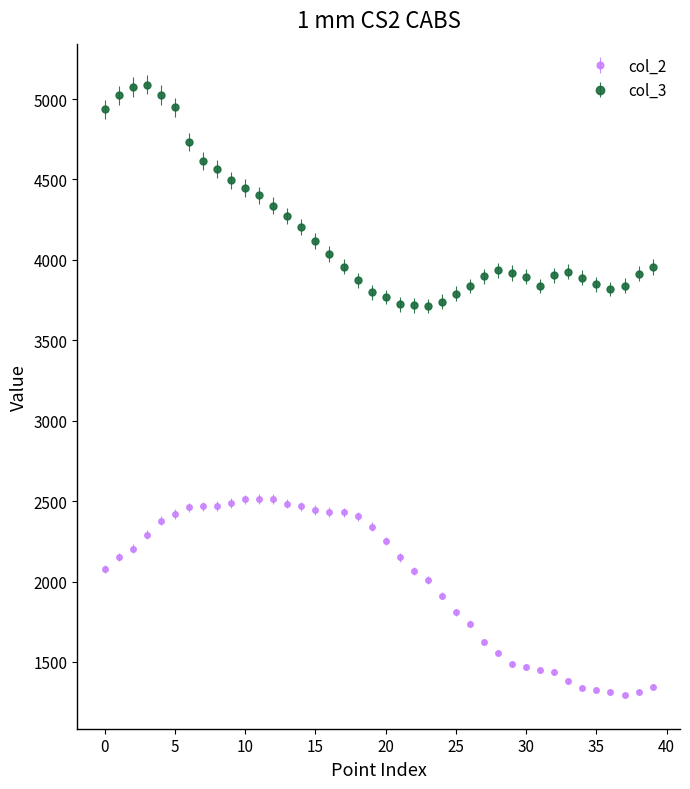

What is the difference between the maximum and minimum values in the col_3 series?

1378.1